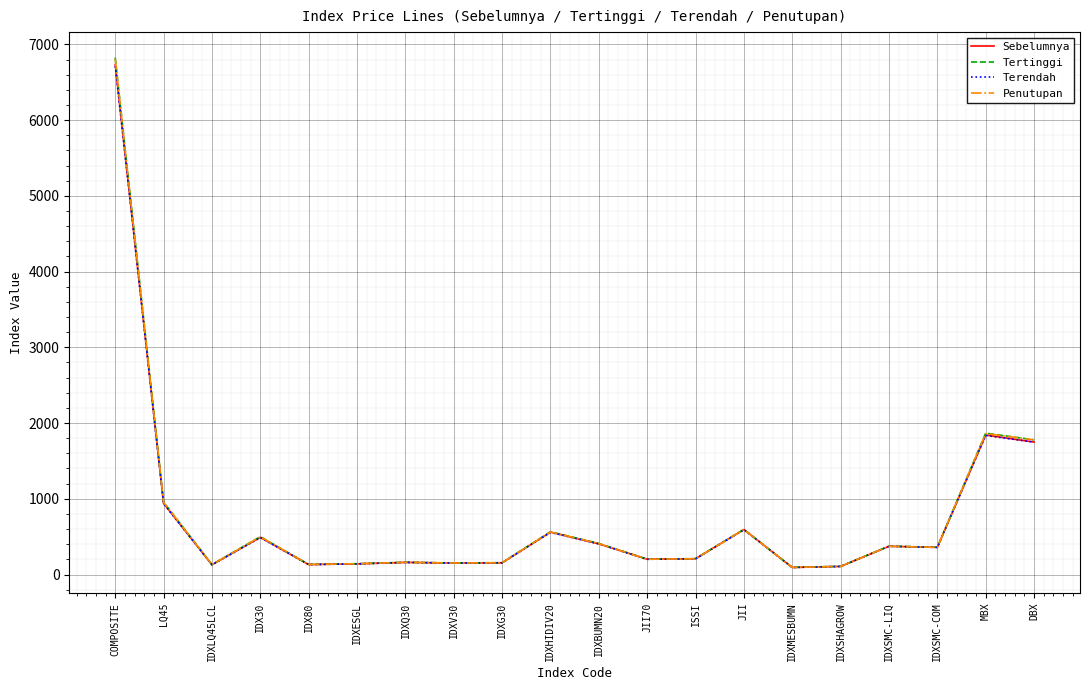

What is the difference between the maximum and minimum values in the Tertinggi series?

6732.0